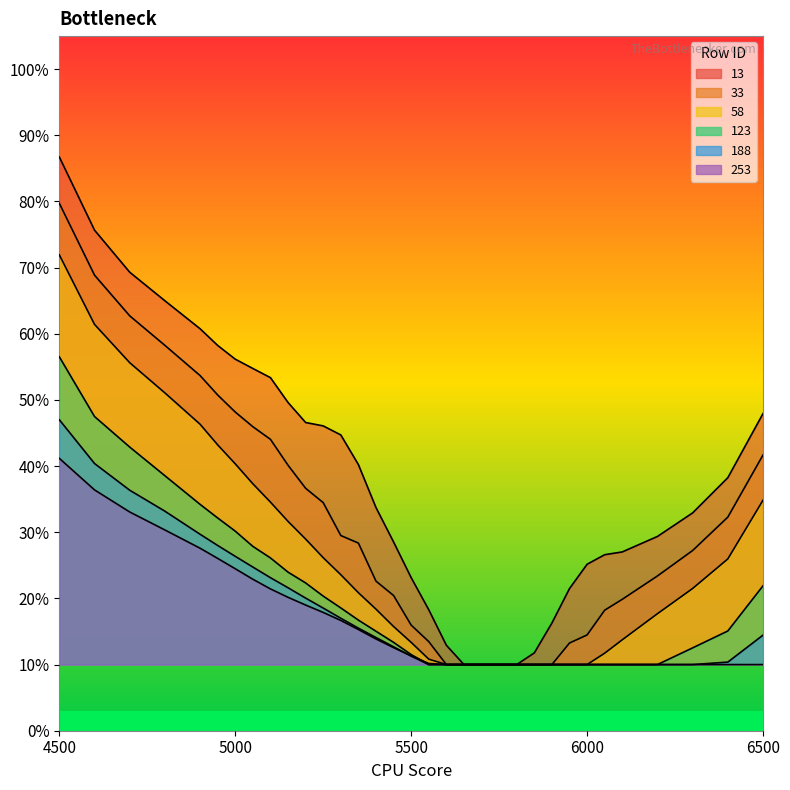

What is the approximate value of 188 at 4800?

0.3